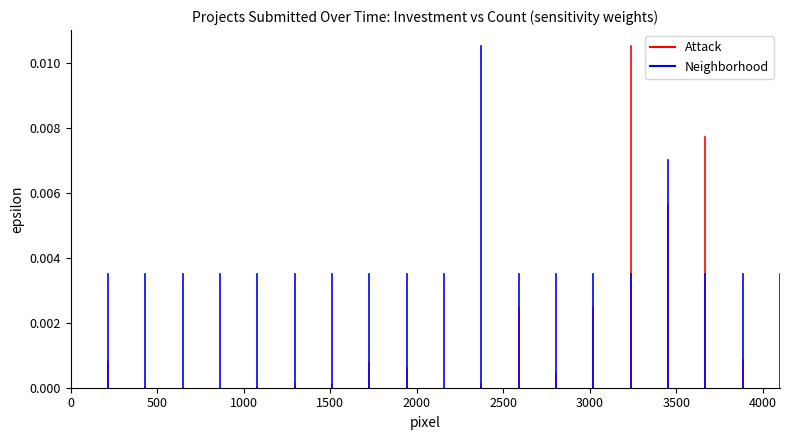

Which series has the widest spread of values?

Neighborhood